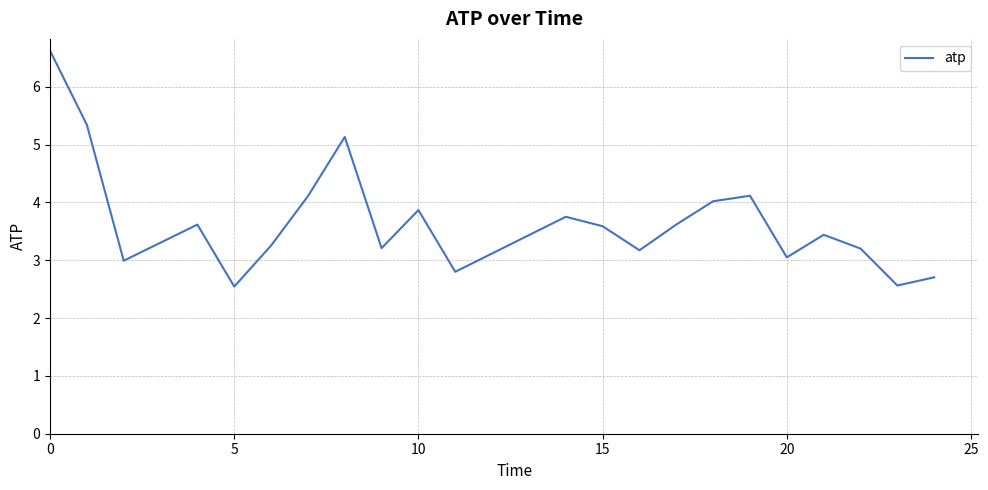

How many categories are shown in the chart?

22